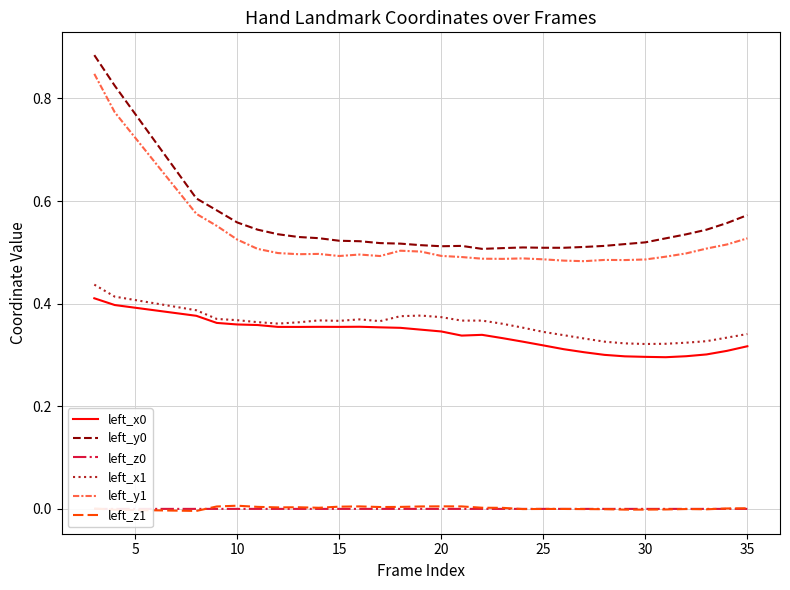

True or false: left_x1 and left_z0 intersect in this chart.

False